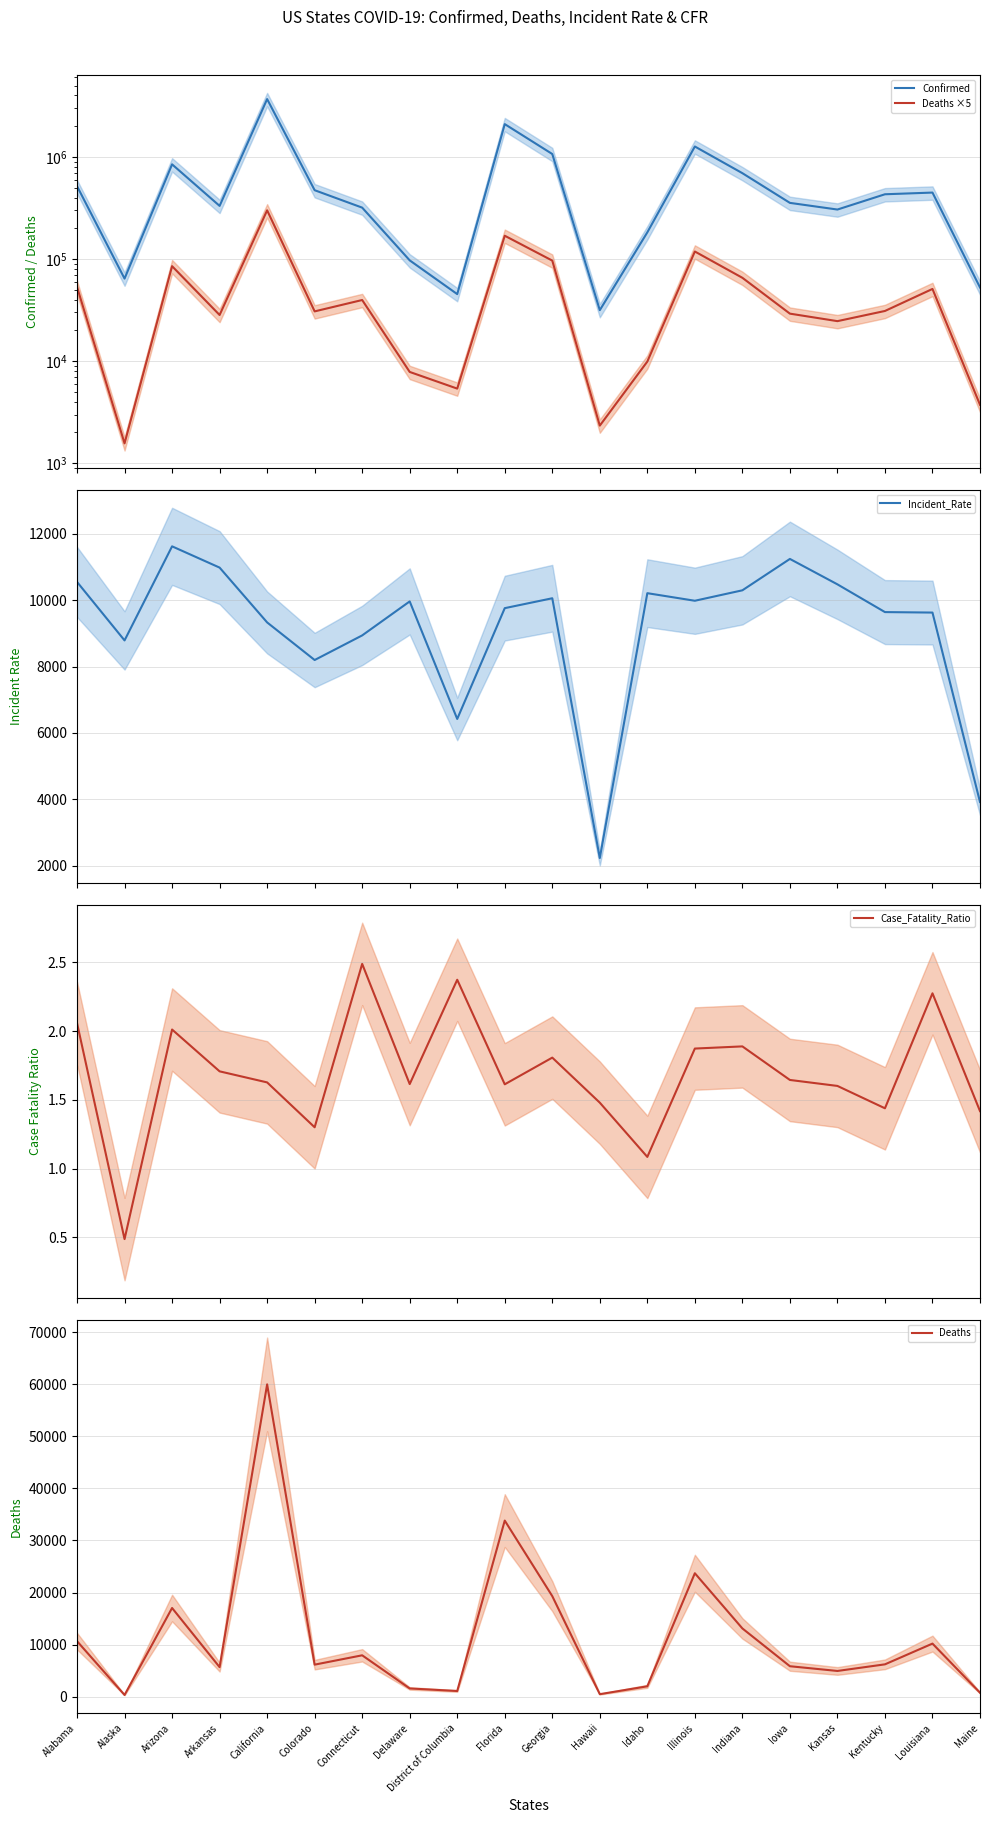

Read the Deaths value at Florida.

33822